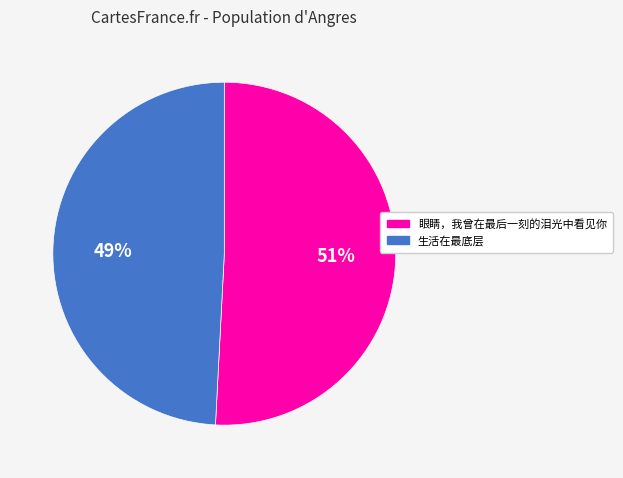

True or false: 眼睛，我曾在最后一刻的泪光中看见你 accounts for 51% of the total.

True